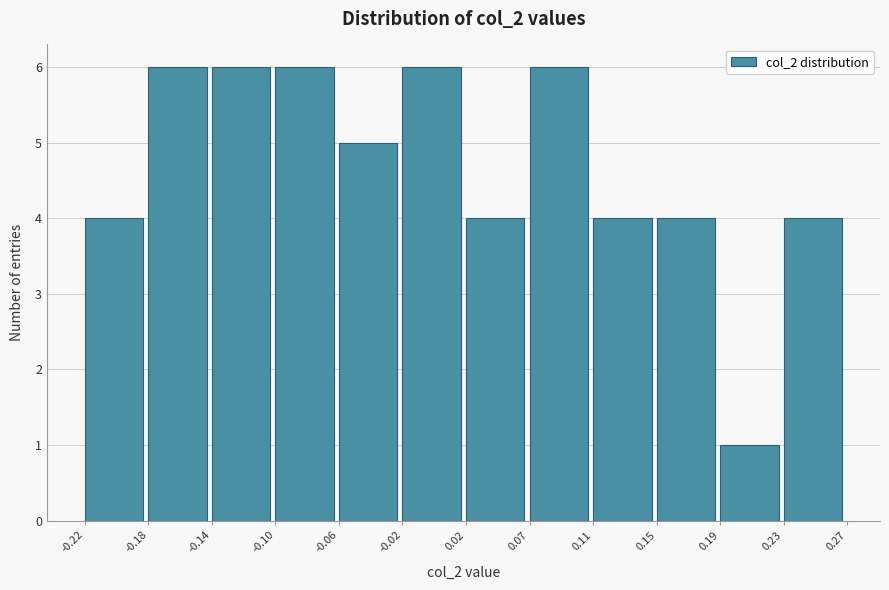

How tall is the bar that spans 0.02 to 0.07 on the x-axis? The values are not printed on the chart, so give them approximately, as read against the axis.

4